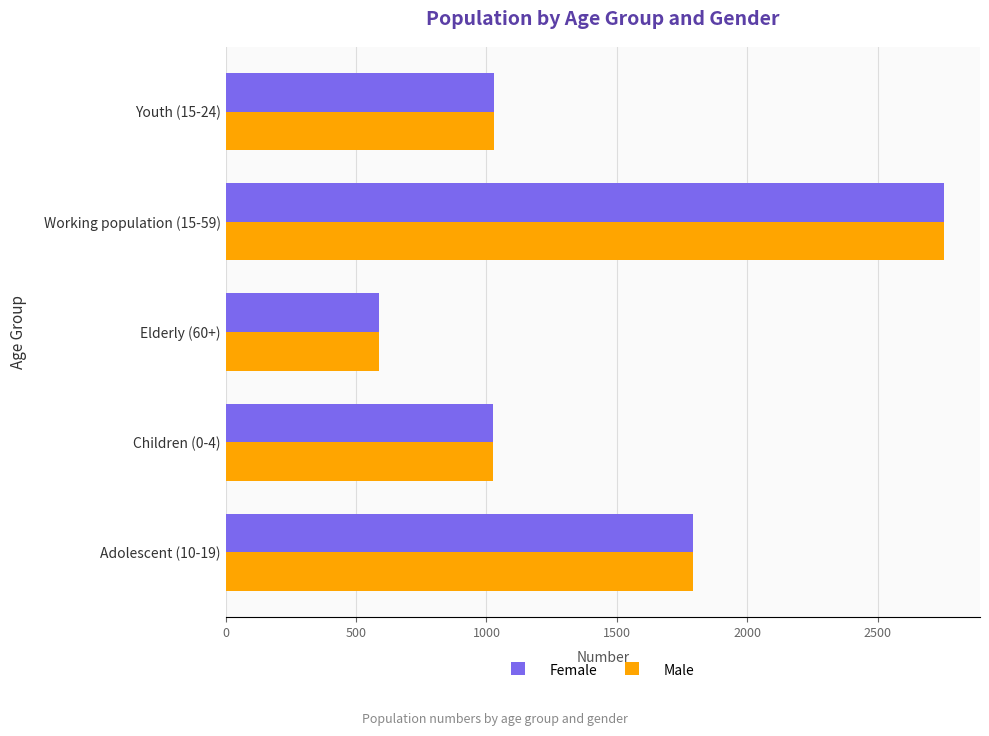

At which category does the chart reach its minimum across all series?

Elderly (60+)